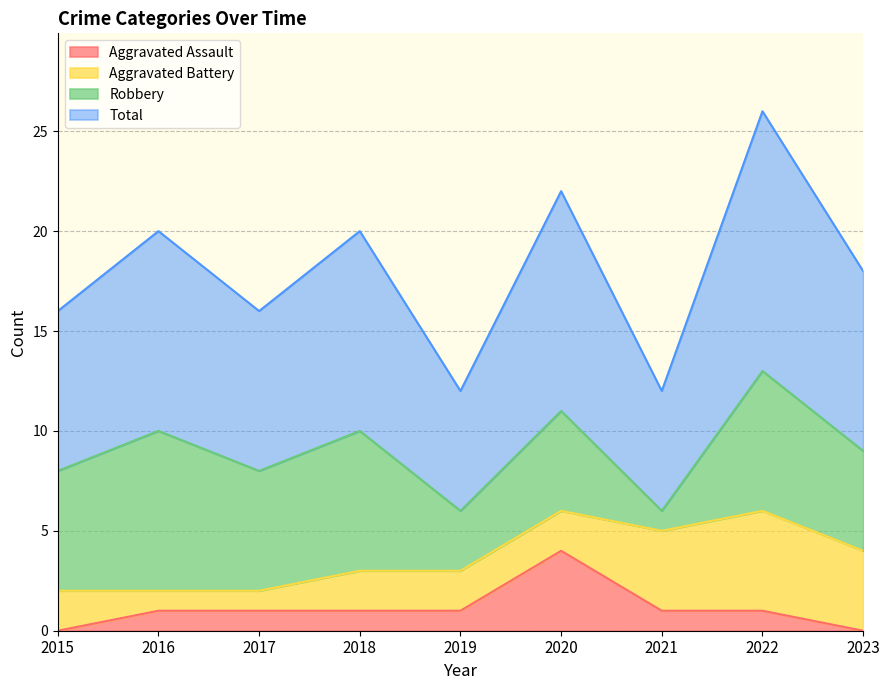

At which label does Aggravated Assault reach its peak?

2020